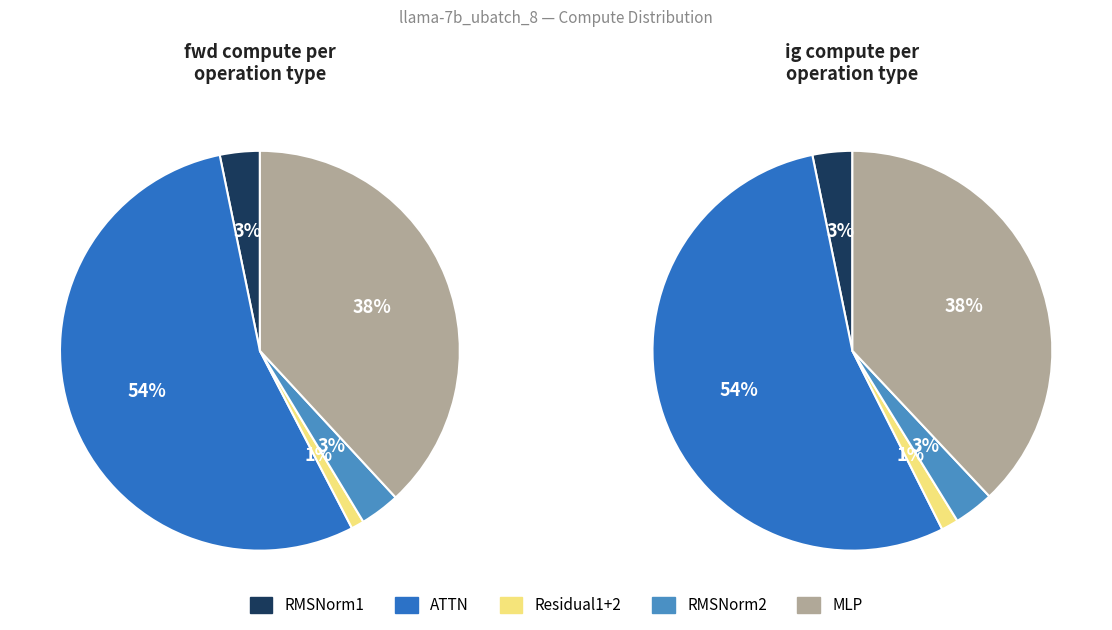

Is it true that MLP is 29% of the pie?

False